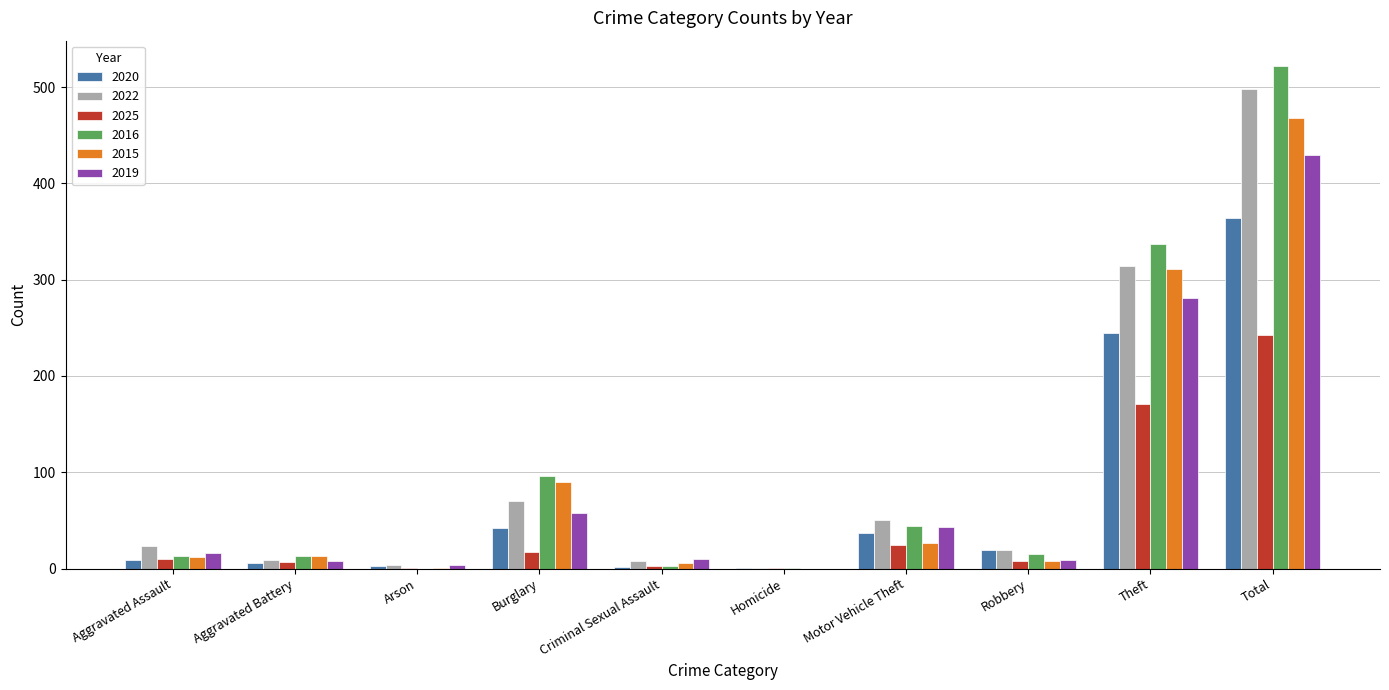

Are the bars horizontal?

No